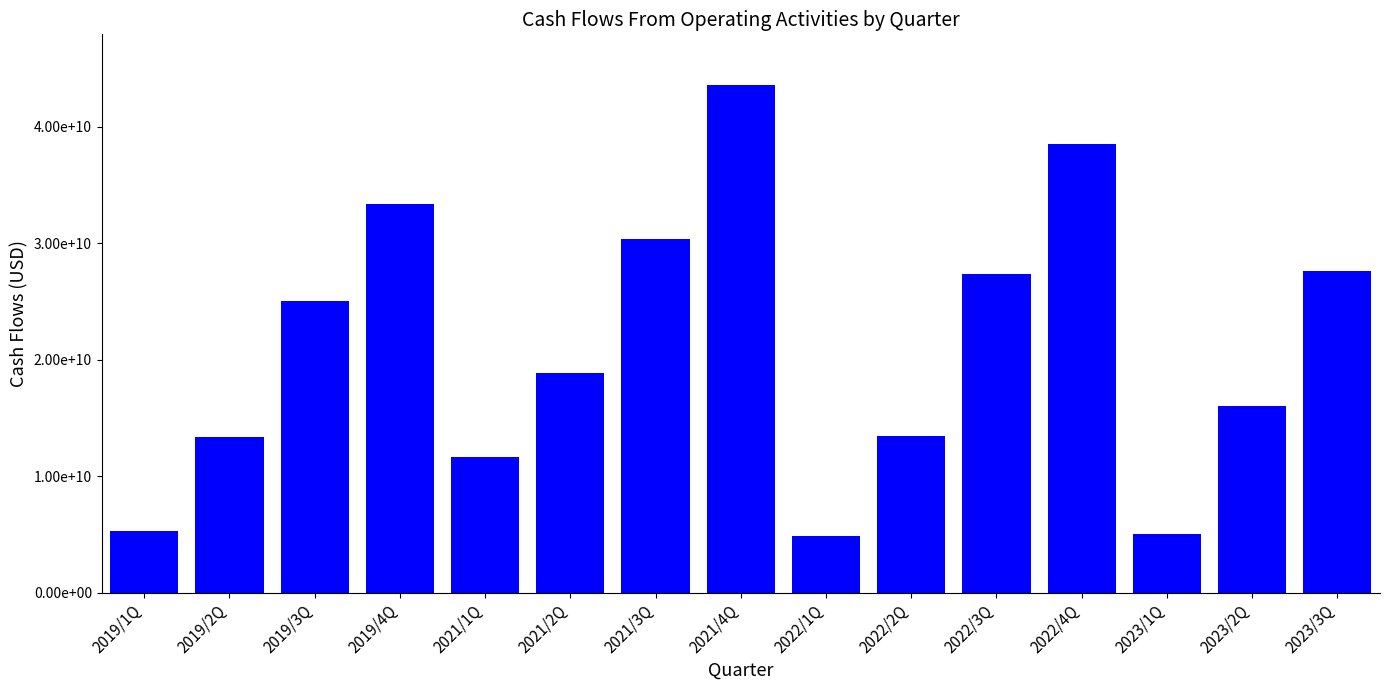

What position from the right is 2019/3Q?

13